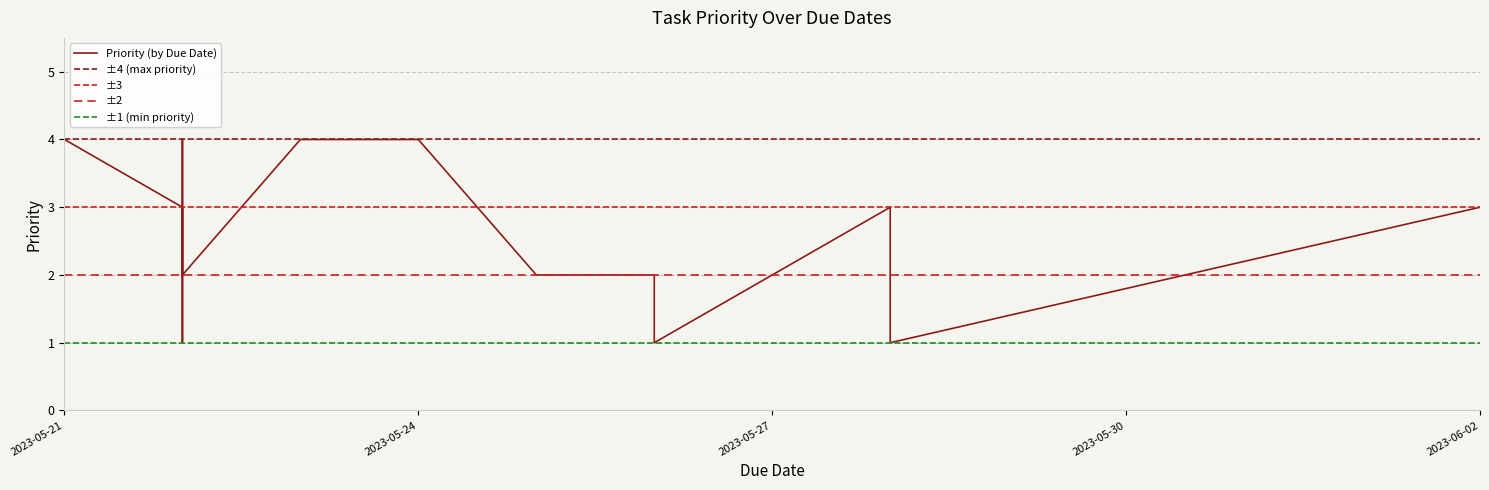

What is the greatest value displayed?

4